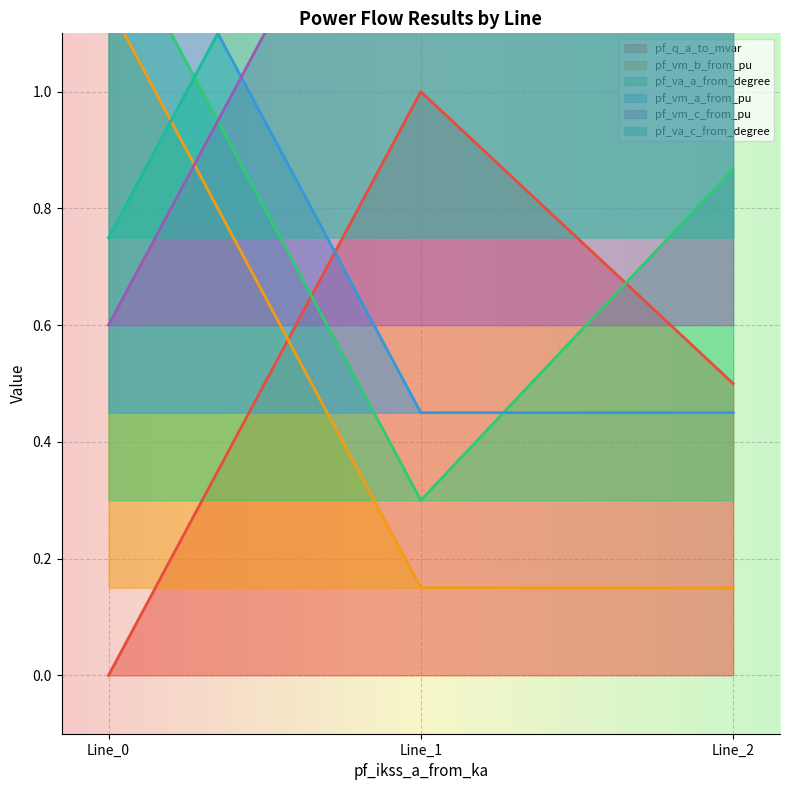

True or false: pf_vm_a_from_pu has a value of 0.4 at Line_1.

True